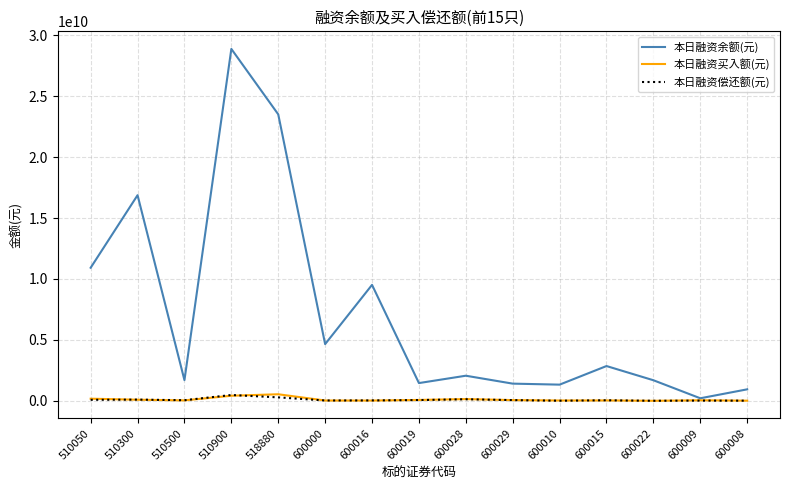

The value of 本日融资余额(元) at 600029 is 1409245725. True or false?

True